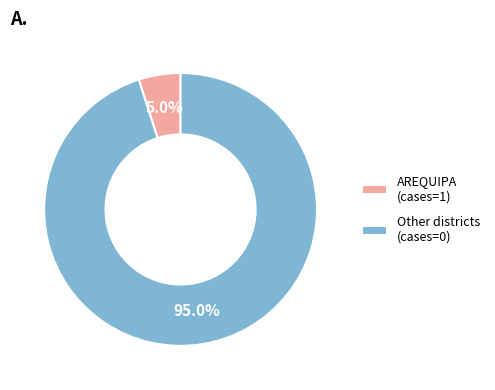

How many slices are in this pie chart?

2